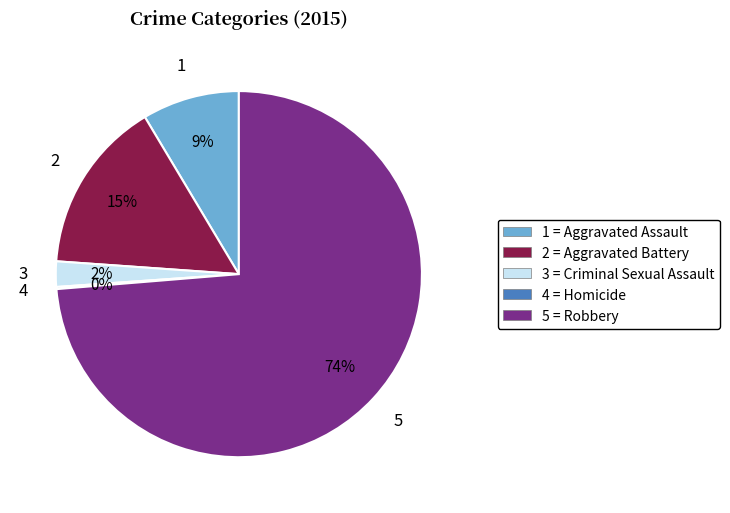

Does any single category account for the majority?

Yes